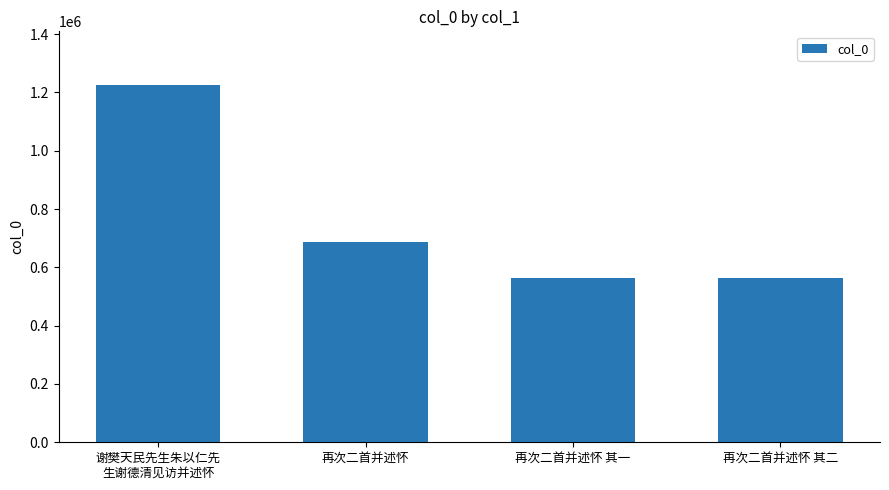

What is the difference between the second highest and minimum values?

122540